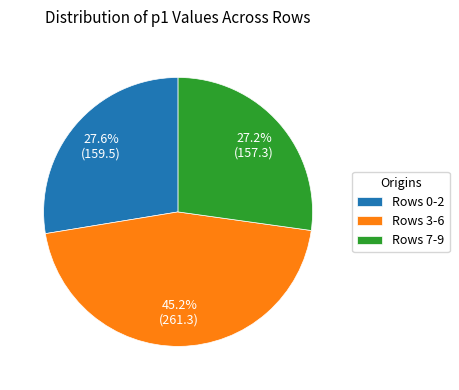

Between Rows 0-2 and Rows 3-6, which is larger?

Rows 3-6